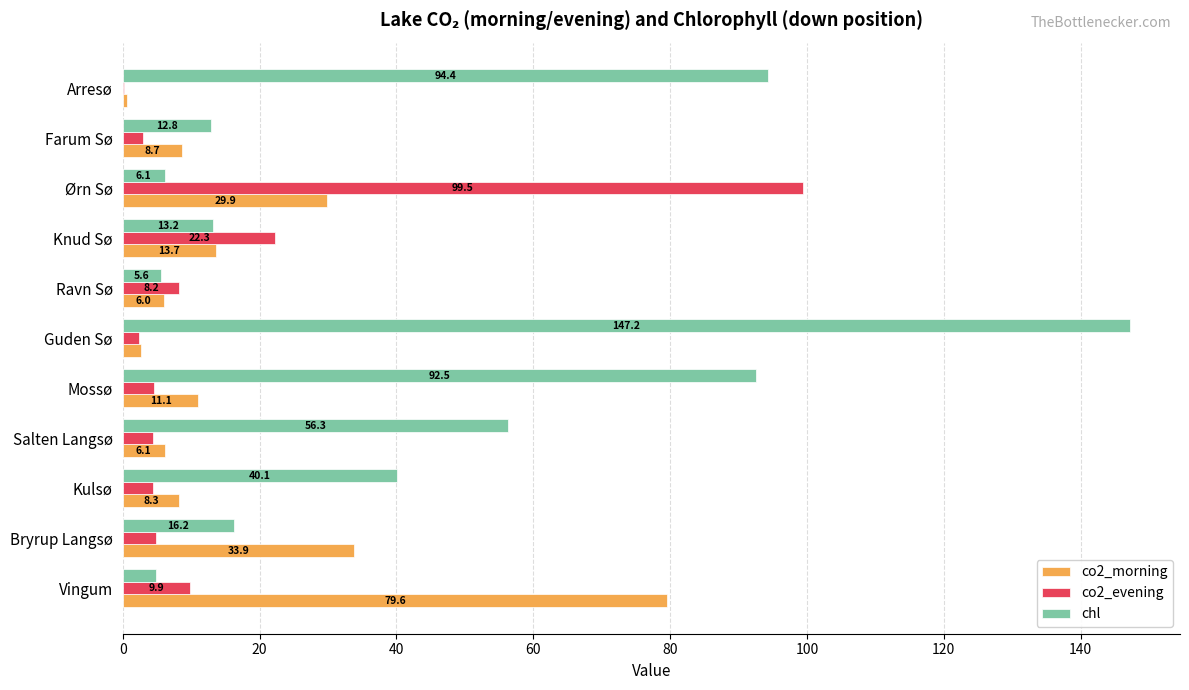

What is the total value across all series at Mossø?

108.2